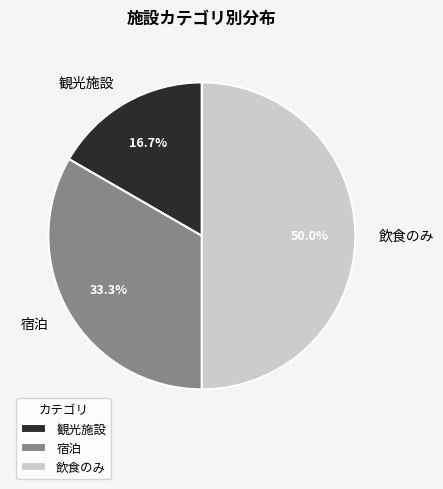

How many slices are in this pie chart?

3